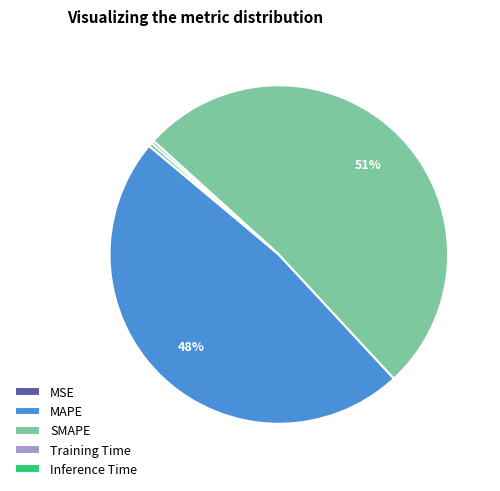

Is MAPE the majority of the pie?

No